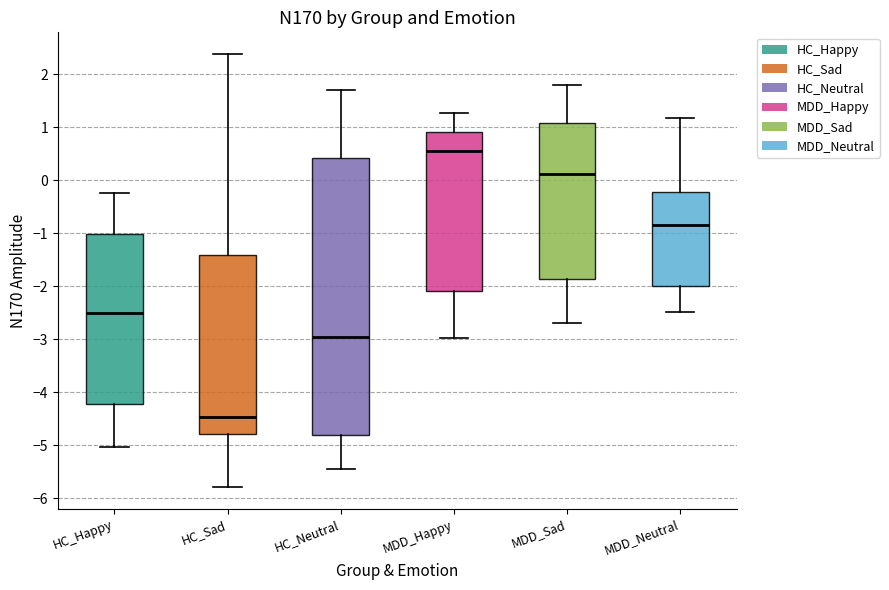

Where is the upper edge of the box for HC_Neutral on the y-axis? The values are not printed on the chart, so give them approximately, as read against the axis.

0.4